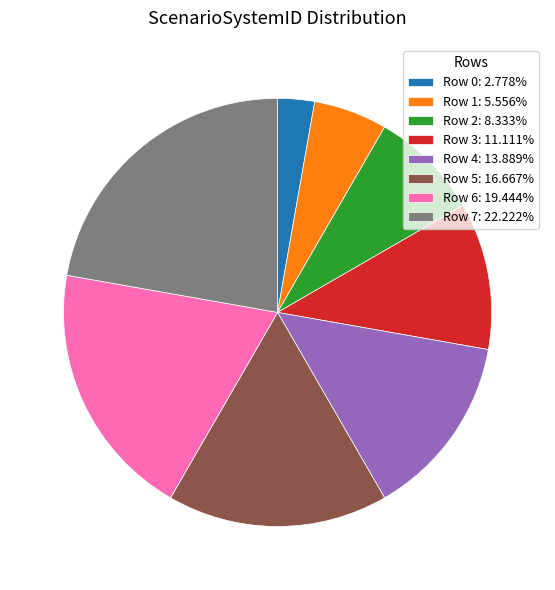

Is it true that Row 2 is 8% of the pie?

True